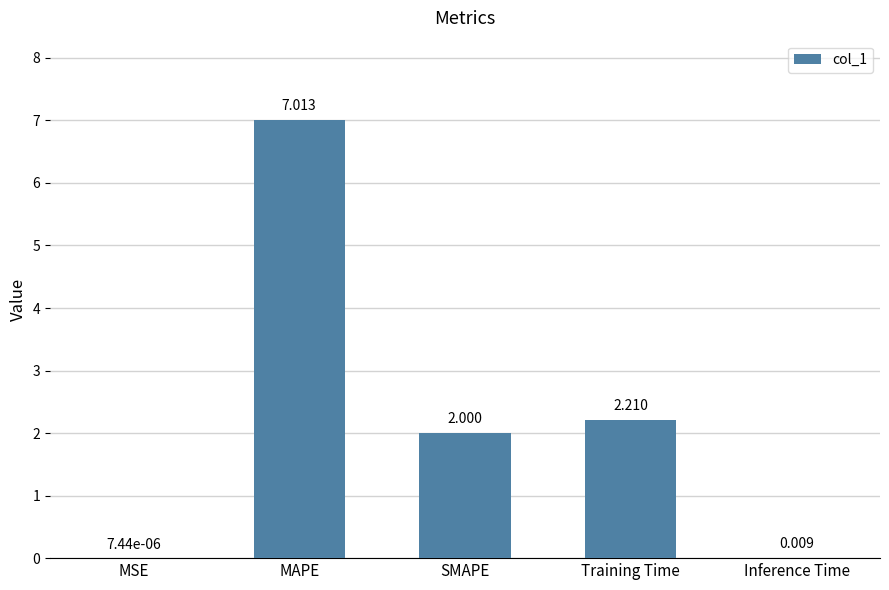

How many data points does each series have?

5